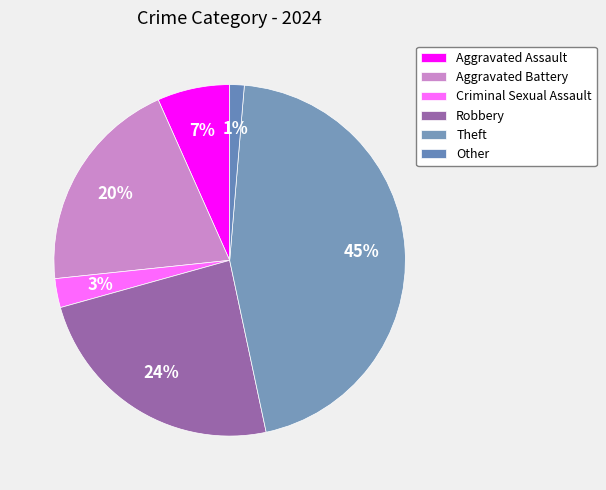

How many slices are in this pie chart?

6